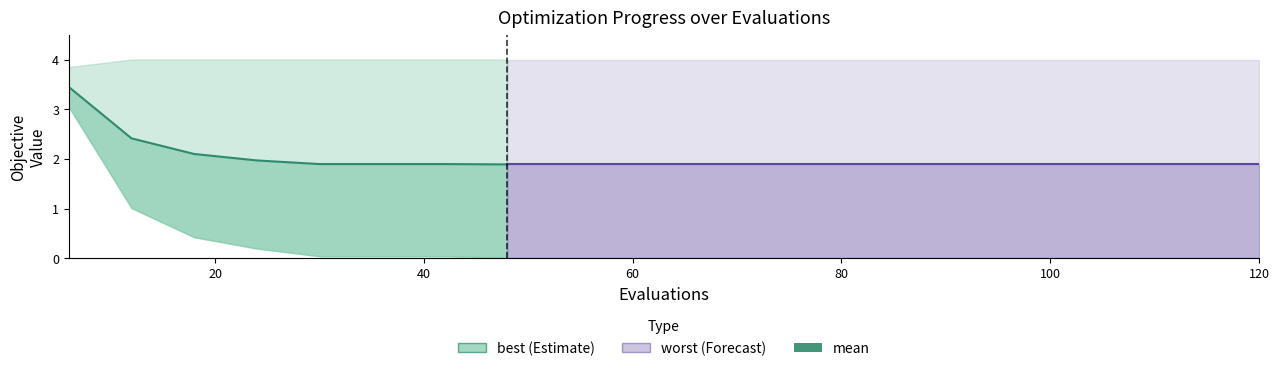

What is the maximum value for mean?

3.4